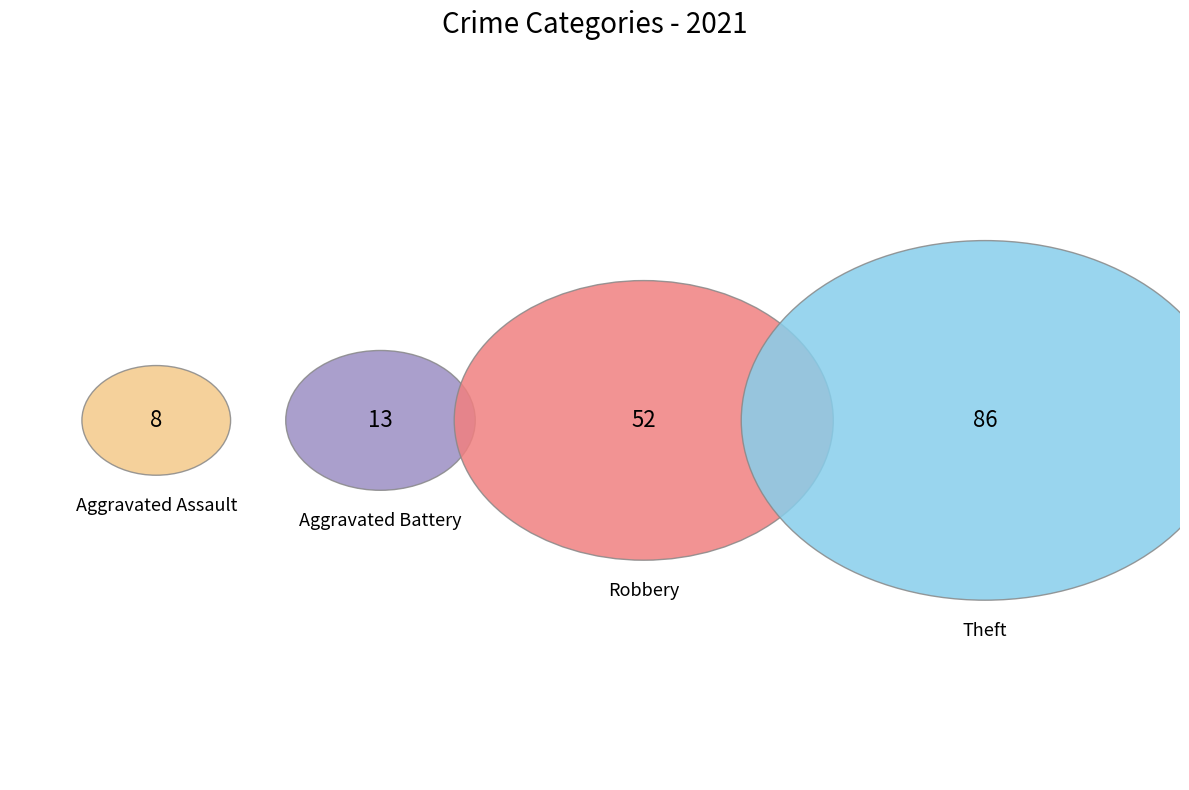

True or false: Theft accounts for 54% of the total.

True